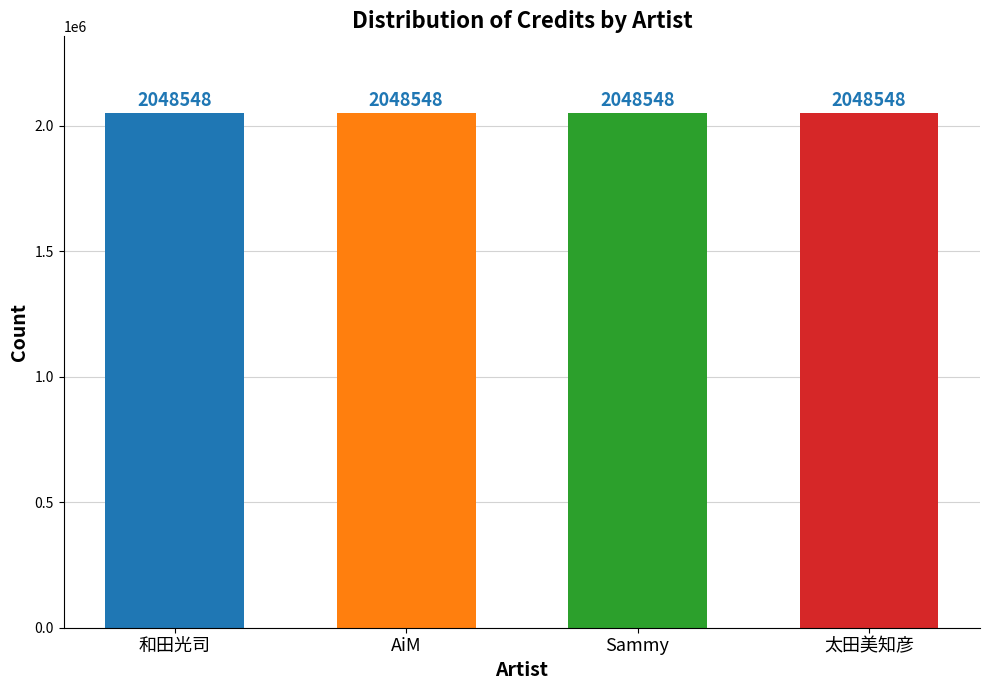

Where is labelid nearest to the value 55733?

和田光司